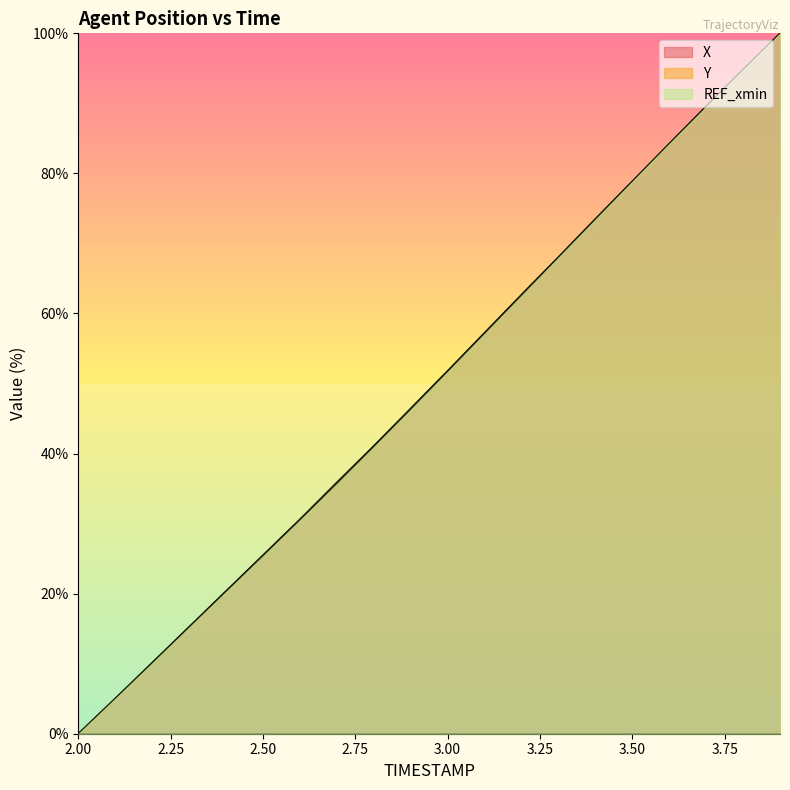

What is the difference between the maximum and minimum values in the X series?

100.0